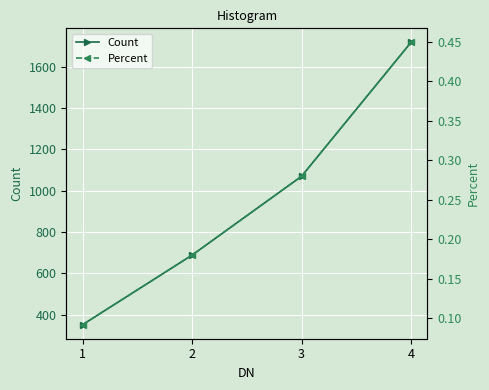

How many series are shown in this chart?

2